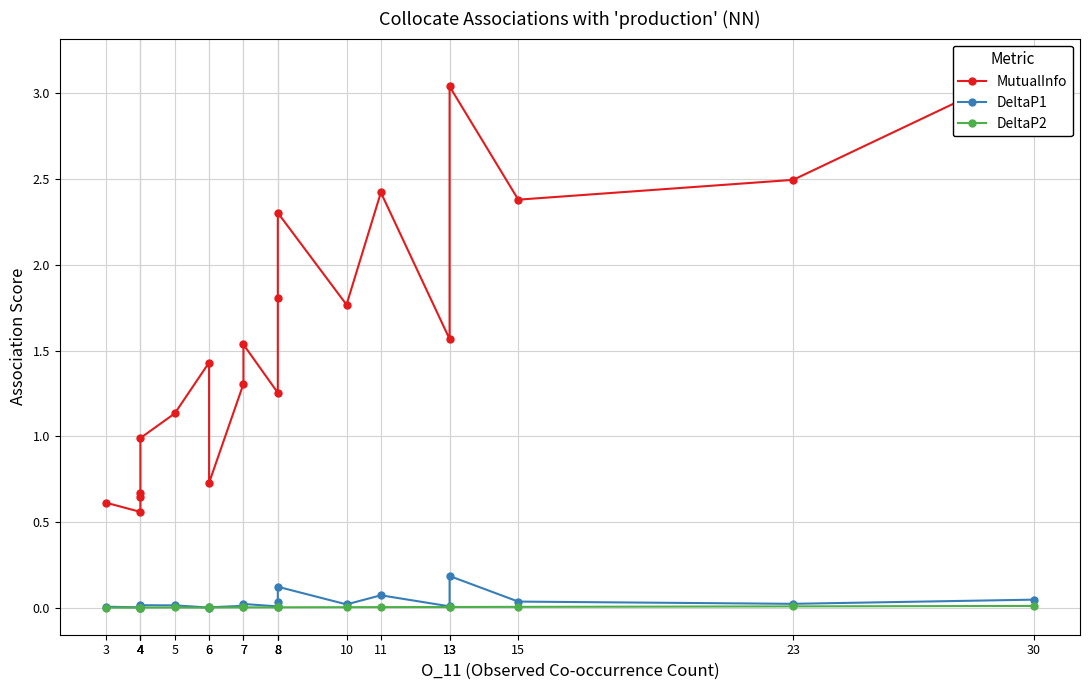

How many interior local peaks does the MutualInfo series have?

6